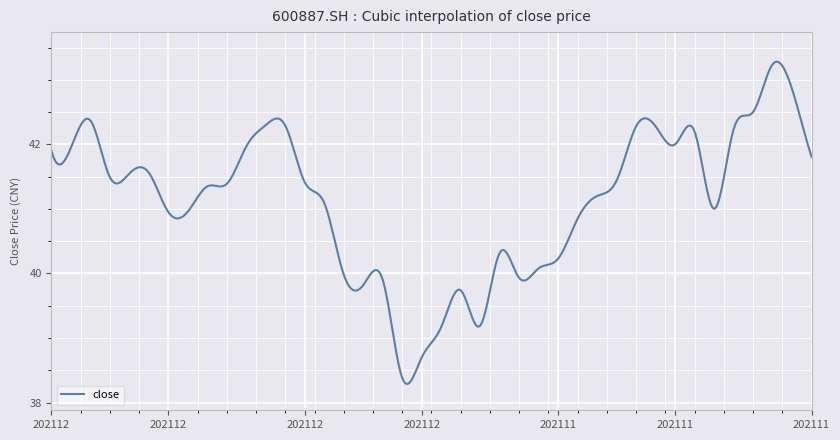

What is the difference between the maximum and minimum values?

5.0